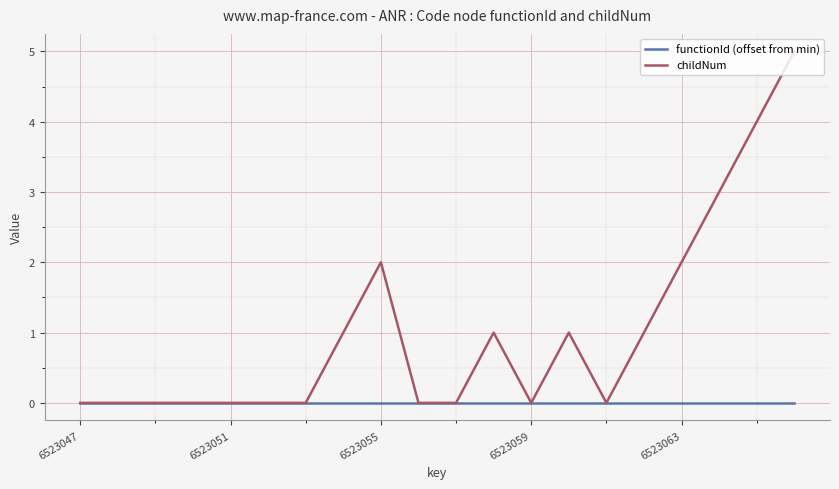

Rank the series by their average value, from highest to lowest.

childNum, functionId (offset from min)